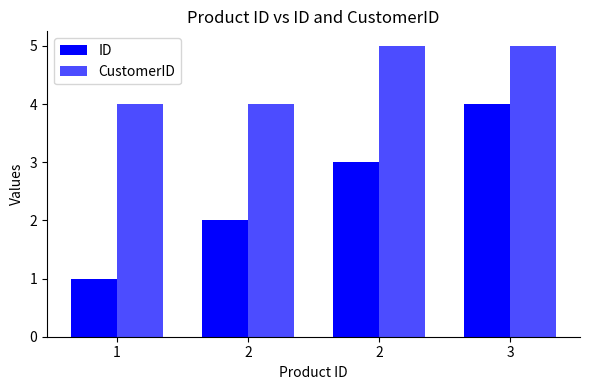

Reading left to right, transcribe all the data shown in this chart.

ID: 1	2	3	4
CustomerID: 4	4	5	5